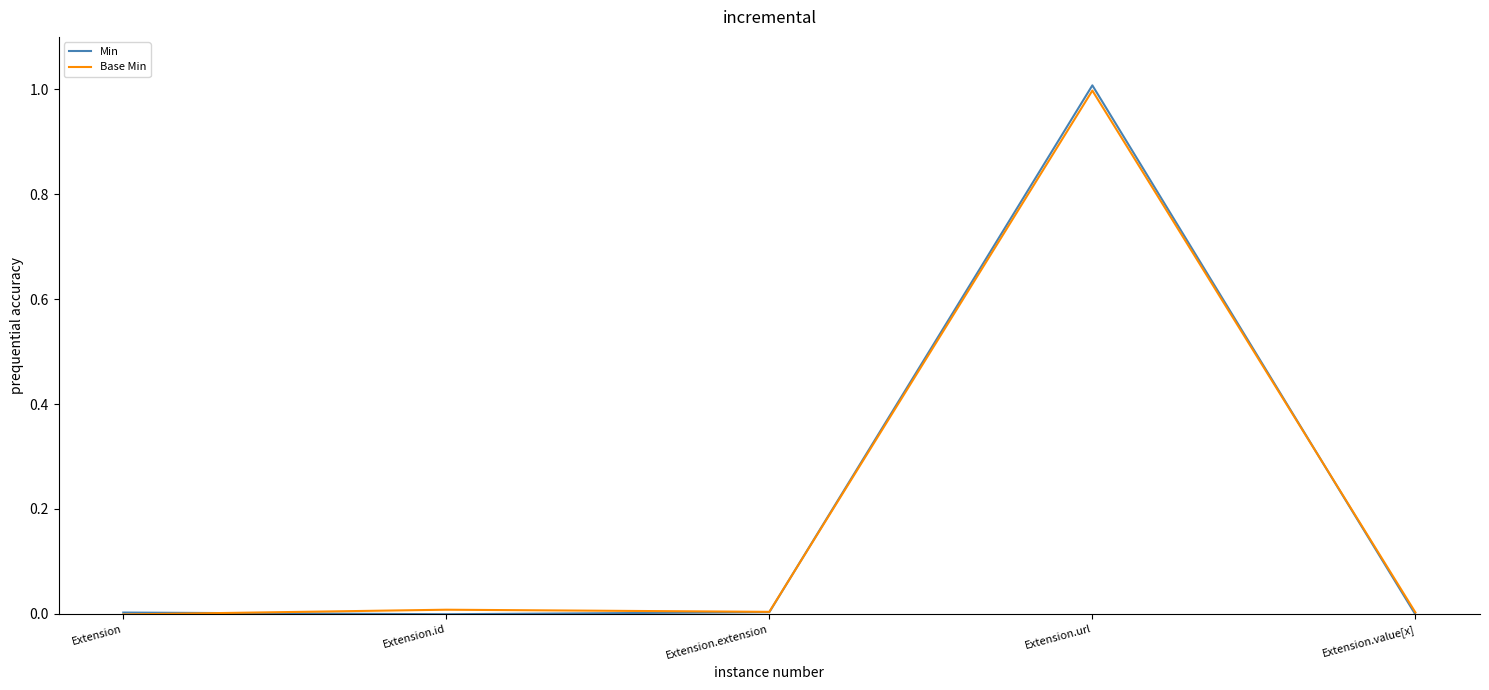

Which series changed the most between Extension.id and Extension.url?

Min